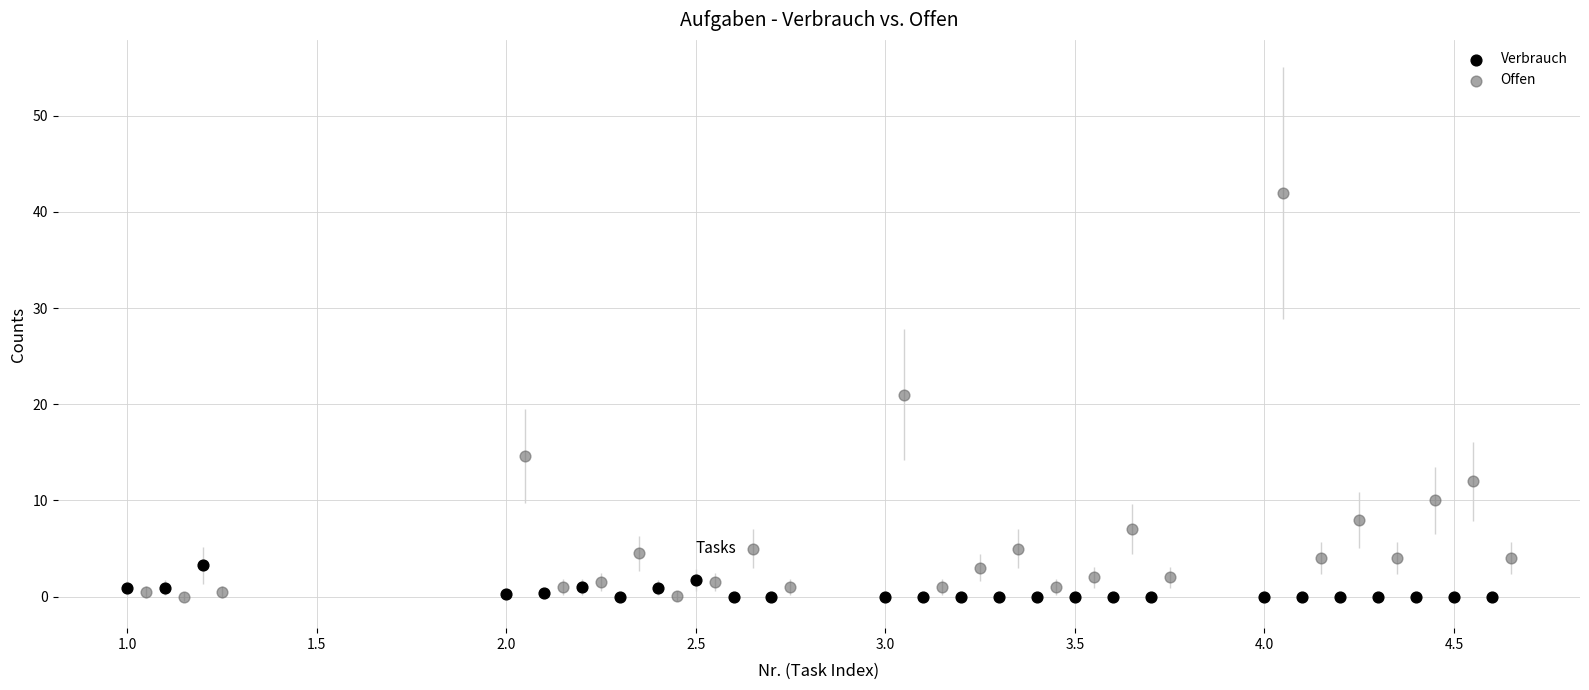

Which series reaches the maximum Y coordinate?

Offen